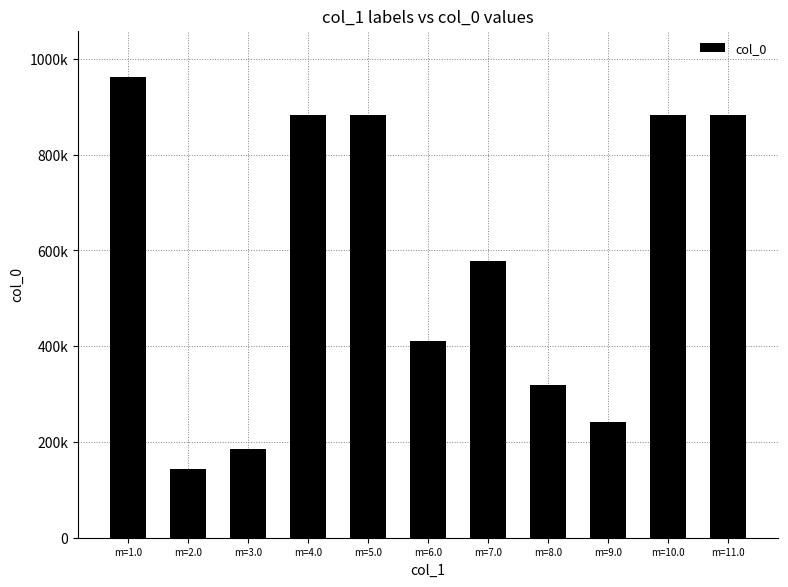

What is the average value?

579386